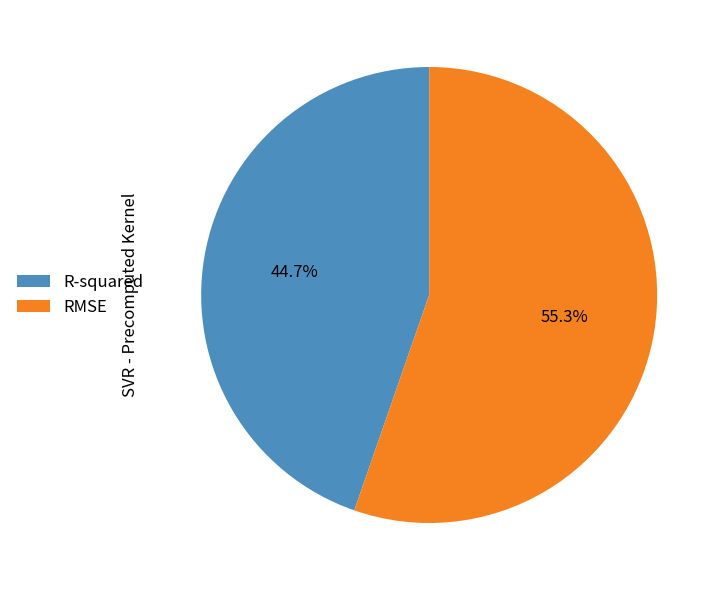

Combined, do RMSE and R-squared account for over 50%?

Yes